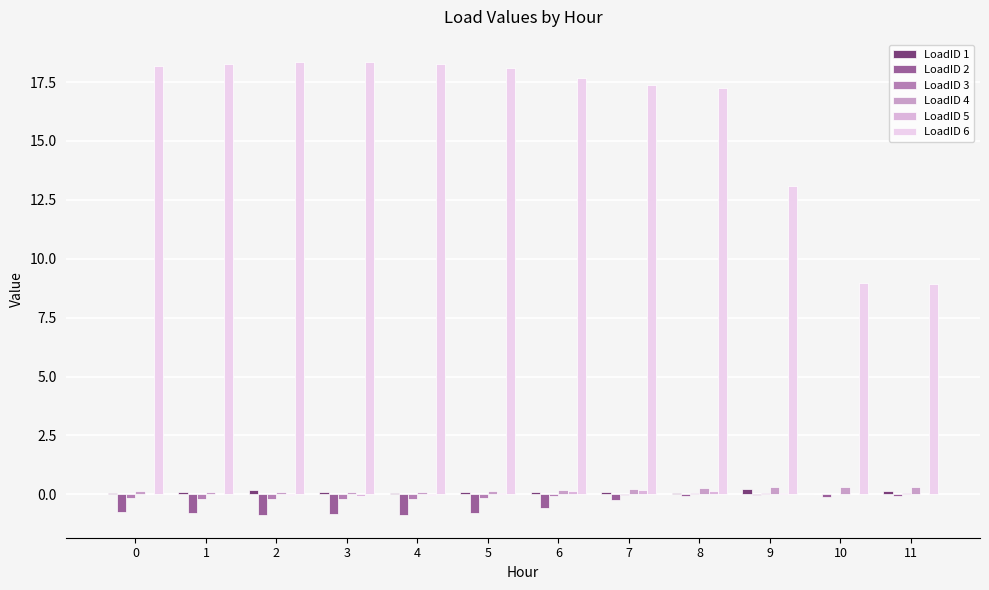

What is the highest value of the LoadID 4 series?

0.3